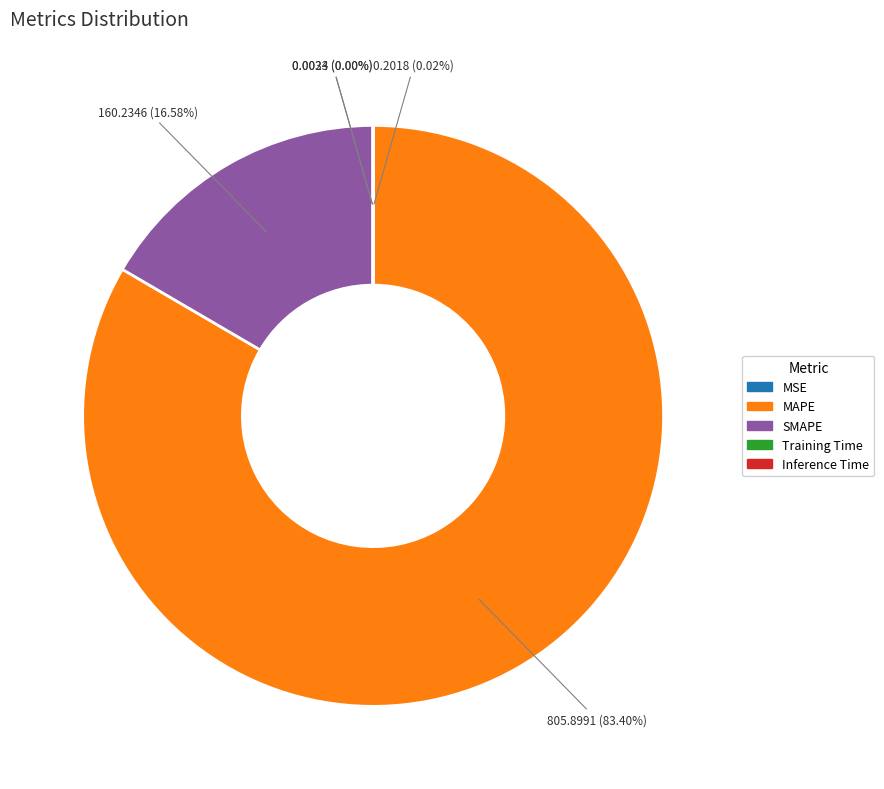

What is the largest slice in the pie chart?

MAPE